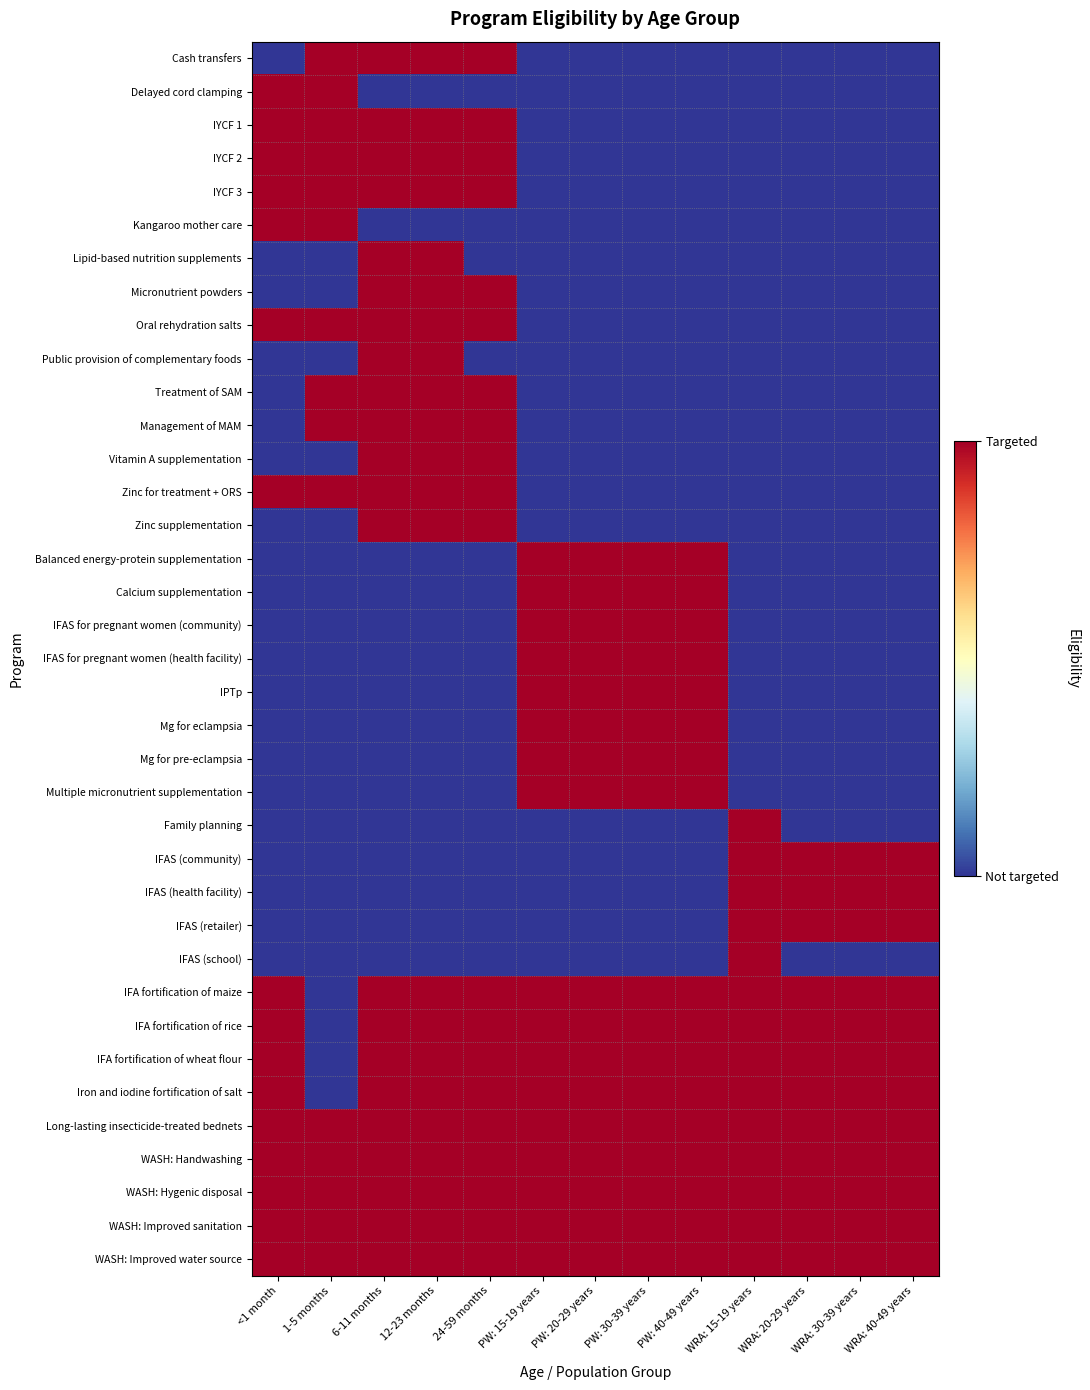

Reading left to right, transcribe all the data shown in this chart.

Cash transfers: <1 month=0	1-5 months=1	6-11 months=1	12-23 months=1	24-59 months=1	PW: 15-19 years=0	PW: 20-29 years=0	PW: 30-39 years=0	PW: 40-49 years=0	WRA: 15-19 years=0	WRA: 20-29 years=0	WRA: 30-39 years=0	WRA: 40-49 years=0
Delayed cord clamping: <1 month=1	1-5 months=1	6-11 months=0	12-23 months=0	24-59 months=0	PW: 15-19 years=0	PW: 20-29 years=0	PW: 30-39 years=0	PW: 40-49 years=0	WRA: 15-19 years=0	WRA: 20-29 years=0	WRA: 30-39 years=0	WRA: 40-49 years=0
IYCF 1: <1 month=1	1-5 months=1	6-11 months=1	12-23 months=1	24-59 months=1	PW: 15-19 years=0	PW: 20-29 years=0	PW: 30-39 years=0	PW: 40-49 years=0	WRA: 15-19 years=0	WRA: 20-29 years=0	WRA: 30-39 years=0	WRA: 40-49 years=0
IYCF 2: <1 month=1	1-5 months=1	6-11 months=1	12-23 months=1	24-59 months=1	PW: 15-19 years=0	PW: 20-29 years=0	PW: 30-39 years=0	PW: 40-49 years=0	WRA: 15-19 years=0	WRA: 20-29 years=0	WRA: 30-39 years=0	WRA: 40-49 years=0
IYCF 3: <1 month=1	1-5 months=1	6-11 months=1	12-23 months=1	24-59 months=1	PW: 15-19 years=0	PW: 20-29 years=0	PW: 30-39 years=0	PW: 40-49 years=0	WRA: 15-19 years=0	WRA: 20-29 years=0	WRA: 30-39 years=0	WRA: 40-49 years=0
Kangaroo mother care: <1 month=1	1-5 months=1	6-11 months=0	12-23 months=0	24-59 months=0	PW: 15-19 years=0	PW: 20-29 years=0	PW: 30-39 years=0	PW: 40-49 years=0	WRA: 15-19 years=0	WRA: 20-29 years=0	WRA: 30-39 years=0	WRA: 40-49 years=0
Lipid-based nutrition supplements: <1 month=0	1-5 months=0	6-11 months=1	12-23 months=1	24-59 months=0	PW: 15-19 years=0	PW: 20-29 years=0	PW: 30-39 years=0	PW: 40-49 years=0	WRA: 15-19 years=0	WRA: 20-29 years=0	WRA: 30-39 years=0	WRA: 40-49 years=0
Micronutrient powders: <1 month=0	1-5 months=0	6-11 months=1	12-23 months=1	24-59 months=1	PW: 15-19 years=0	PW: 20-29 years=0	PW: 30-39 years=0	PW: 40-49 years=0	WRA: 15-19 years=0	WRA: 20-29 years=0	WRA: 30-39 years=0	WRA: 40-49 years=0
Oral rehydration salts: <1 month=1	1-5 months=1	6-11 months=1	12-23 months=1	24-59 months=1	PW: 15-19 years=0	PW: 20-29 years=0	PW: 30-39 years=0	PW: 40-49 years=0	WRA: 15-19 years=0	WRA: 20-29 years=0	WRA: 30-39 years=0	WRA: 40-49 years=0
Public provision of complementary foods: <1 month=0	1-5 months=0	6-11 months=1	12-23 months=1	24-59 months=0	PW: 15-19 years=0	PW: 20-29 years=0	PW: 30-39 years=0	PW: 40-49 years=0	WRA: 15-19 years=0	WRA: 20-29 years=0	WRA: 30-39 years=0	WRA: 40-49 years=0
Treatment of SAM: <1 month=0	1-5 months=1	6-11 months=1	12-23 months=1	24-59 months=1	PW: 15-19 years=0	PW: 20-29 years=0	PW: 30-39 years=0	PW: 40-49 years=0	WRA: 15-19 years=0	WRA: 20-29 years=0	WRA: 30-39 years=0	WRA: 40-49 years=0
Management of MAM: <1 month=0	1-5 months=1	6-11 months=1	12-23 months=1	24-59 months=1	PW: 15-19 years=0	PW: 20-29 years=0	PW: 30-39 years=0	PW: 40-49 years=0	WRA: 15-19 years=0	WRA: 20-29 years=0	WRA: 30-39 years=0	WRA: 40-49 years=0
Vitamin A supplementation: <1 month=0	1-5 months=0	6-11 months=1	12-23 months=1	24-59 months=1	PW: 15-19 years=0	PW: 20-29 years=0	PW: 30-39 years=0	PW: 40-49 years=0	WRA: 15-19 years=0	WRA: 20-29 years=0	WRA: 30-39 years=0	WRA: 40-49 years=0
Zinc for treatment + ORS: <1 month=1	1-5 months=1	6-11 months=1	12-23 months=1	24-59 months=1	PW: 15-19 years=0	PW: 20-29 years=0	PW: 30-39 years=0	PW: 40-49 years=0	WRA: 15-19 years=0	WRA: 20-29 years=0	WRA: 30-39 years=0	WRA: 40-49 years=0
Zinc supplementation: <1 month=0	1-5 months=0	6-11 months=1	12-23 months=1	24-59 months=1	PW: 15-19 years=0	PW: 20-29 years=0	PW: 30-39 years=0	PW: 40-49 years=0	WRA: 15-19 years=0	WRA: 20-29 years=0	WRA: 30-39 years=0	WRA: 40-49 years=0
Balanced energy-protein supplementation: <1 month=0	1-5 months=0	6-11 months=0	12-23 months=0	24-59 months=0	PW: 15-19 years=1	PW: 20-29 years=1	PW: 30-39 years=1	PW: 40-49 years=1	WRA: 15-19 years=0	WRA: 20-29 years=0	WRA: 30-39 years=0	WRA: 40-49 years=0
Calcium supplementation: <1 month=0	1-5 months=0	6-11 months=0	12-23 months=0	24-59 months=0	PW: 15-19 years=1	PW: 20-29 years=1	PW: 30-39 years=1	PW: 40-49 years=1	WRA: 15-19 years=0	WRA: 20-29 years=0	WRA: 30-39 years=0	WRA: 40-49 years=0
IFAS for pregnant women (community): <1 month=0	1-5 months=0	6-11 months=0	12-23 months=0	24-59 months=0	PW: 15-19 years=1	PW: 20-29 years=1	PW: 30-39 years=1	PW: 40-49 years=1	WRA: 15-19 years=0	WRA: 20-29 years=0	WRA: 30-39 years=0	WRA: 40-49 years=0
IFAS for pregnant women (health facility): <1 month=0	1-5 months=0	6-11 months=0	12-23 months=0	24-59 months=0	PW: 15-19 years=1	PW: 20-29 years=1	PW: 30-39 years=1	PW: 40-49 years=1	WRA: 15-19 years=0	WRA: 20-29 years=0	WRA: 30-39 years=0	WRA: 40-49 years=0
IPTp: <1 month=0	1-5 months=0	6-11 months=0	12-23 months=0	24-59 months=0	PW: 15-19 years=1	PW: 20-29 years=1	PW: 30-39 years=1	PW: 40-49 years=1	WRA: 15-19 years=0	WRA: 20-29 years=0	WRA: 30-39 years=0	WRA: 40-49 years=0
Mg for eclampsia: <1 month=0	1-5 months=0	6-11 months=0	12-23 months=0	24-59 months=0	PW: 15-19 years=1	PW: 20-29 years=1	PW: 30-39 years=1	PW: 40-49 years=1	WRA: 15-19 years=0	WRA: 20-29 years=0	WRA: 30-39 years=0	WRA: 40-49 years=0
Mg for pre-eclampsia: <1 month=0	1-5 months=0	6-11 months=0	12-23 months=0	24-59 months=0	PW: 15-19 years=1	PW: 20-29 years=1	PW: 30-39 years=1	PW: 40-49 years=1	WRA: 15-19 years=0	WRA: 20-29 years=0	WRA: 30-39 years=0	WRA: 40-49 years=0
Multiple micronutrient supplementation: <1 month=0	1-5 months=0	6-11 months=0	12-23 months=0	24-59 months=0	PW: 15-19 years=1	PW: 20-29 years=1	PW: 30-39 years=1	PW: 40-49 years=1	WRA: 15-19 years=0	WRA: 20-29 years=0	WRA: 30-39 years=0	WRA: 40-49 years=0
Family planning: <1 month=0	1-5 months=0	6-11 months=0	12-23 months=0	24-59 months=0	PW: 15-19 years=0	PW: 20-29 years=0	PW: 30-39 years=0	PW: 40-49 years=0	WRA: 15-19 years=1	WRA: 20-29 years=0	WRA: 30-39 years=0	WRA: 40-49 years=0
IFAS (community): <1 month=0	1-5 months=0	6-11 months=0	12-23 months=0	24-59 months=0	PW: 15-19 years=0	PW: 20-29 years=0	PW: 30-39 years=0	PW: 40-49 years=0	WRA: 15-19 years=1	WRA: 20-29 years=1	WRA: 30-39 years=1	WRA: 40-49 years=1
IFAS (health facility): <1 month=0	1-5 months=0	6-11 months=0	12-23 months=0	24-59 months=0	PW: 15-19 years=0	PW: 20-29 years=0	PW: 30-39 years=0	PW: 40-49 years=0	WRA: 15-19 years=1	WRA: 20-29 years=1	WRA: 30-39 years=1	WRA: 40-49 years=1
IFAS (retailer): <1 month=0	1-5 months=0	6-11 months=0	12-23 months=0	24-59 months=0	PW: 15-19 years=0	PW: 20-29 years=0	PW: 30-39 years=0	PW: 40-49 years=0	WRA: 15-19 years=1	WRA: 20-29 years=1	WRA: 30-39 years=1	WRA: 40-49 years=1
IFAS (school): <1 month=0	1-5 months=0	6-11 months=0	12-23 months=0	24-59 months=0	PW: 15-19 years=0	PW: 20-29 years=0	PW: 30-39 years=0	PW: 40-49 years=0	WRA: 15-19 years=1	WRA: 20-29 years=0	WRA: 30-39 years=0	WRA: 40-49 years=0
IFA fortification of maize: <1 month=1	1-5 months=0	6-11 months=1	12-23 months=1	24-59 months=1	PW: 15-19 years=1	PW: 20-29 years=1	PW: 30-39 years=1	PW: 40-49 years=1	WRA: 15-19 years=1	WRA: 20-29 years=1	WRA: 30-39 years=1	WRA: 40-49 years=1
IFA fortification of rice: <1 month=1	1-5 months=0	6-11 months=1	12-23 months=1	24-59 months=1	PW: 15-19 years=1	PW: 20-29 years=1	PW: 30-39 years=1	PW: 40-49 years=1	WRA: 15-19 years=1	WRA: 20-29 years=1	WRA: 30-39 years=1	WRA: 40-49 years=1
IFA fortification of wheat flour: <1 month=1	1-5 months=0	6-11 months=1	12-23 months=1	24-59 months=1	PW: 15-19 years=1	PW: 20-29 years=1	PW: 30-39 years=1	PW: 40-49 years=1	WRA: 15-19 years=1	WRA: 20-29 years=1	WRA: 30-39 years=1	WRA: 40-49 years=1
Iron and iodine fortification of salt: <1 month=1	1-5 months=0	6-11 months=1	12-23 months=1	24-59 months=1	PW: 15-19 years=1	PW: 20-29 years=1	PW: 30-39 years=1	PW: 40-49 years=1	WRA: 15-19 years=1	WRA: 20-29 years=1	WRA: 30-39 years=1	WRA: 40-49 years=1
Long-lasting insecticide-treated bednets: <1 month=1	1-5 months=1	6-11 months=1	12-23 months=1	24-59 months=1	PW: 15-19 years=1	PW: 20-29 years=1	PW: 30-39 years=1	PW: 40-49 years=1	WRA: 15-19 years=1	WRA: 20-29 years=1	WRA: 30-39 years=1	WRA: 40-49 years=1
WASH: Handwashing: <1 month=1	1-5 months=1	6-11 months=1	12-23 months=1	24-59 months=1	PW: 15-19 years=1	PW: 20-29 years=1	PW: 30-39 years=1	PW: 40-49 years=1	WRA: 15-19 years=1	WRA: 20-29 years=1	WRA: 30-39 years=1	WRA: 40-49 years=1
WASH: Hygenic disposal: <1 month=1	1-5 months=1	6-11 months=1	12-23 months=1	24-59 months=1	PW: 15-19 years=1	PW: 20-29 years=1	PW: 30-39 years=1	PW: 40-49 years=1	WRA: 15-19 years=1	WRA: 20-29 years=1	WRA: 30-39 years=1	WRA: 40-49 years=1
WASH: Improved sanitation: <1 month=1	1-5 months=1	6-11 months=1	12-23 months=1	24-59 months=1	PW: 15-19 years=1	PW: 20-29 years=1	PW: 30-39 years=1	PW: 40-49 years=1	WRA: 15-19 years=1	WRA: 20-29 years=1	WRA: 30-39 years=1	WRA: 40-49 years=1
WASH: Improved water source: <1 month=1	1-5 months=1	6-11 months=1	12-23 months=1	24-59 months=1	PW: 15-19 years=1	PW: 20-29 years=1	PW: 30-39 years=1	PW: 40-49 years=1	WRA: 15-19 years=1	WRA: 20-29 years=1	WRA: 30-39 years=1	WRA: 40-49 years=1